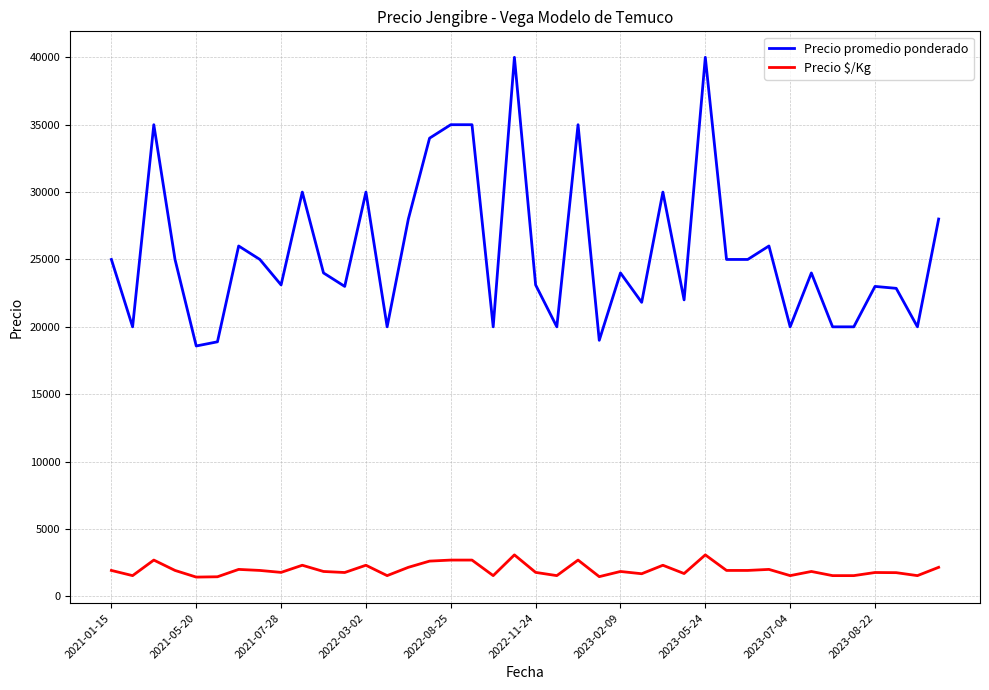

True or false: Precio $/Kg and Precio promedio ponderado cross at least once.

False